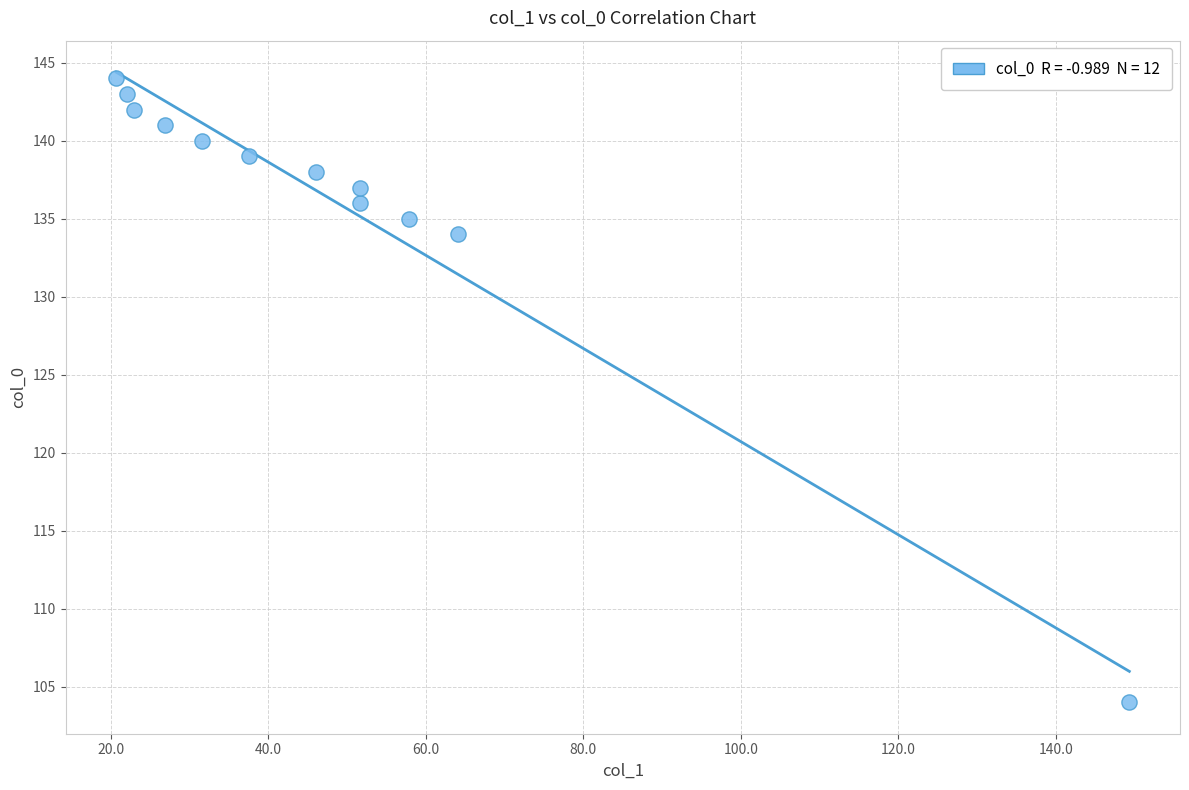

What Y value in the scatter plot is closest to 124?

134